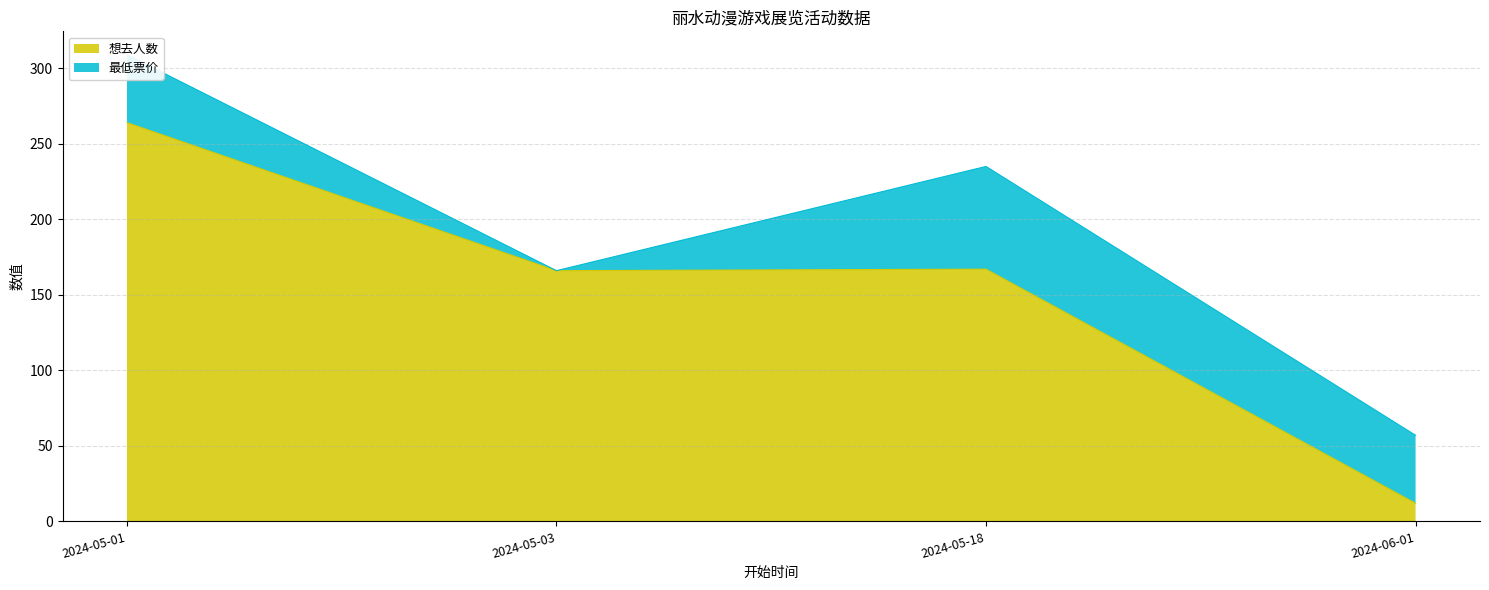

What is the approximate value at 2024-05-01, to the nearest 5?

265